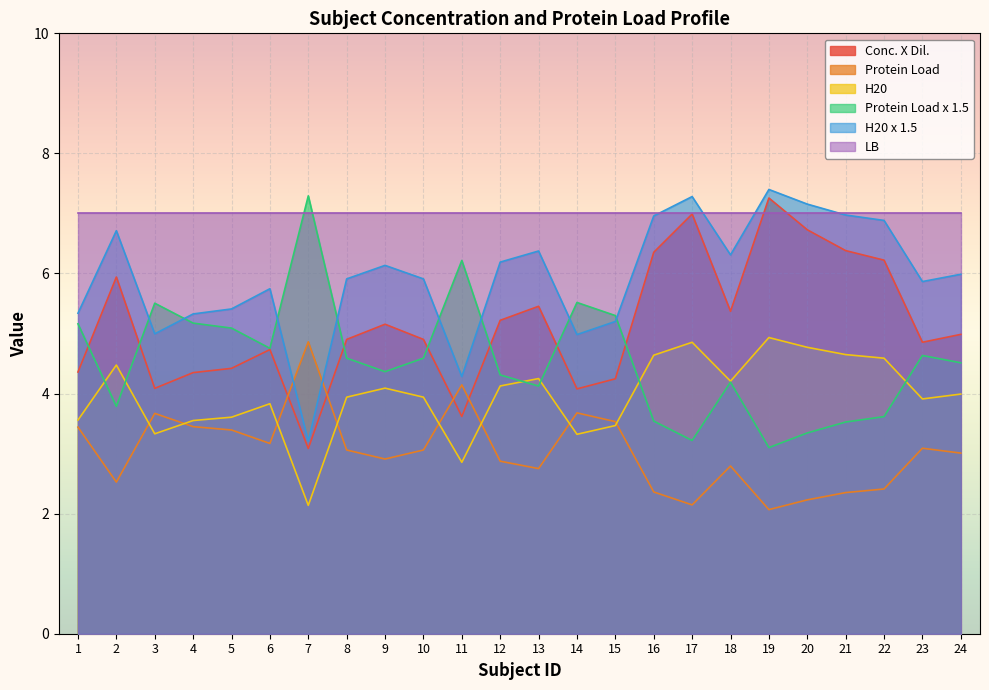

At which category is the sum across all series the highest?

19